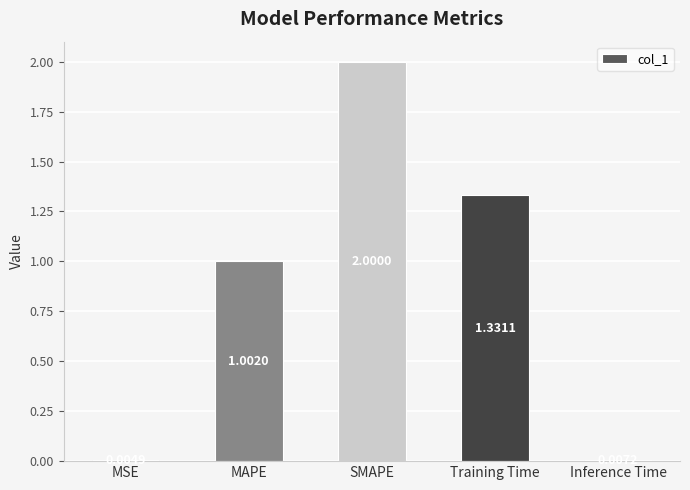

At which category does the chart reach its peak across all series?

SMAPE